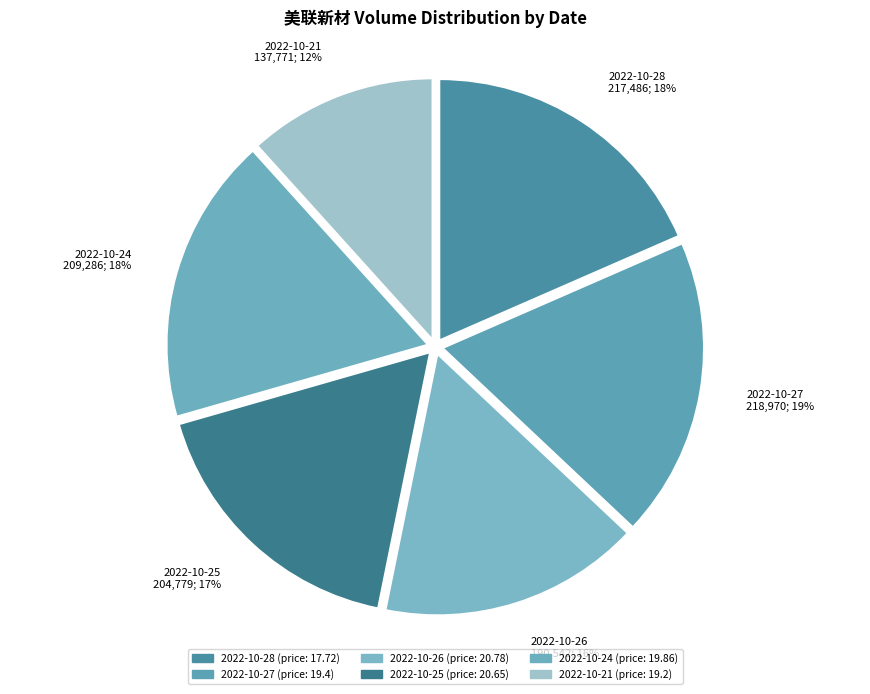

Which slice is the smallest?

2022-10-21